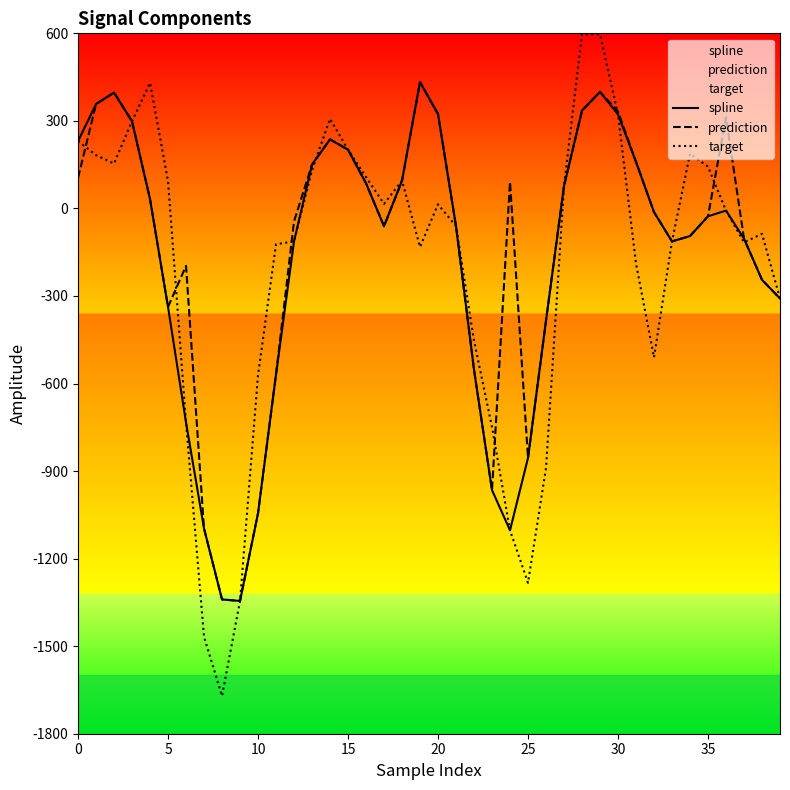

At how many categories does at least one series exceed -167?

30